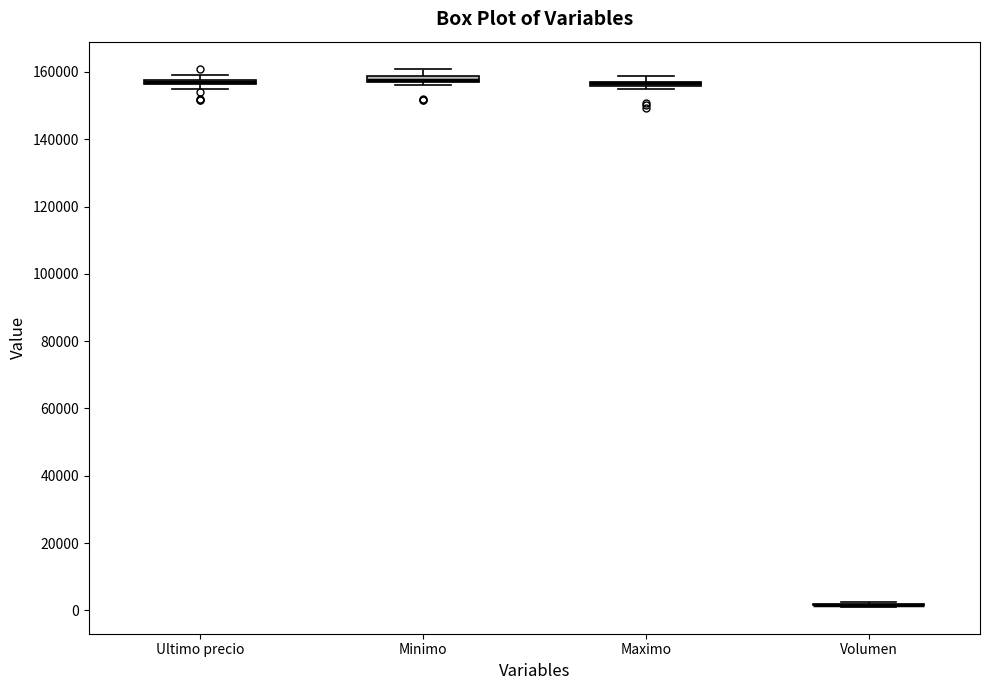

Where does the upper whisker of the box for Minimo end on the y-axis? The values are not printed on the chart, so give them approximately, as read against the axis.

162000